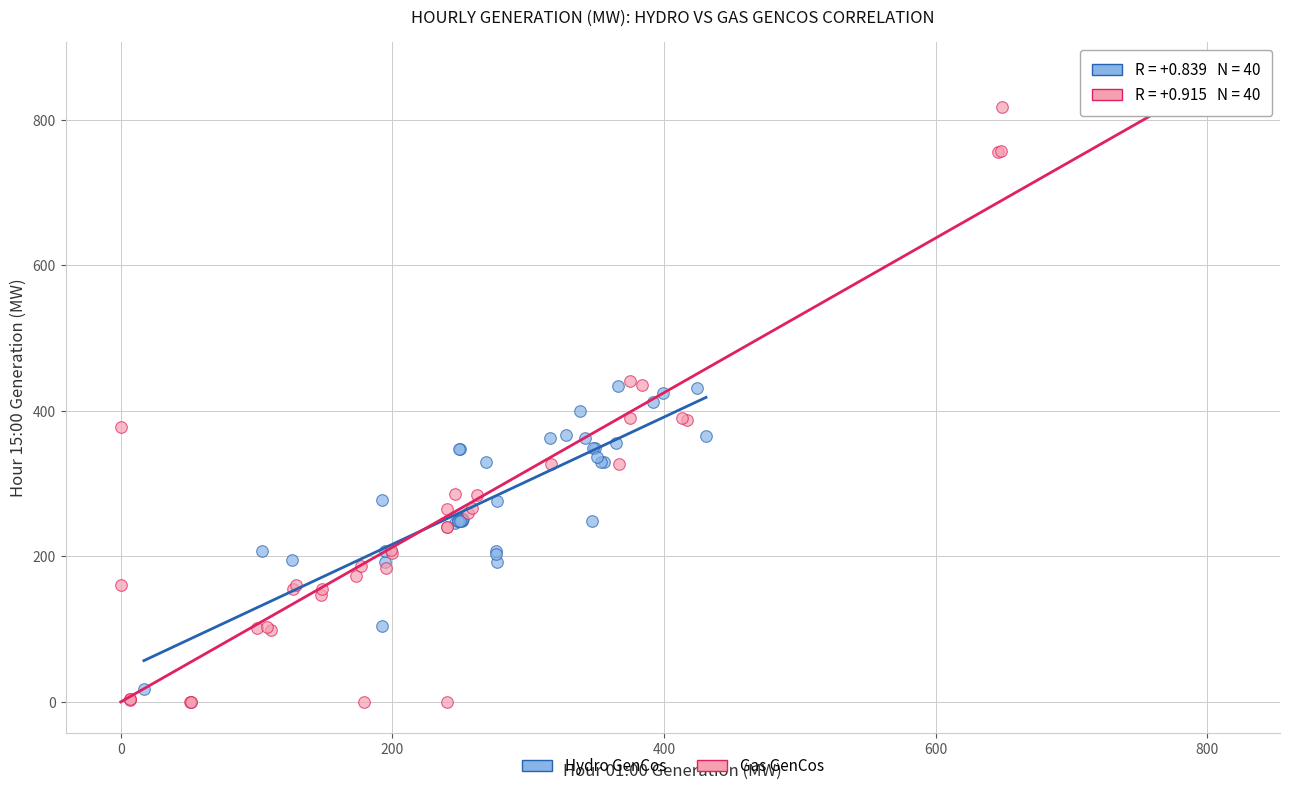

Which series has the largest Y range (max minus min)?

Gas GenCos